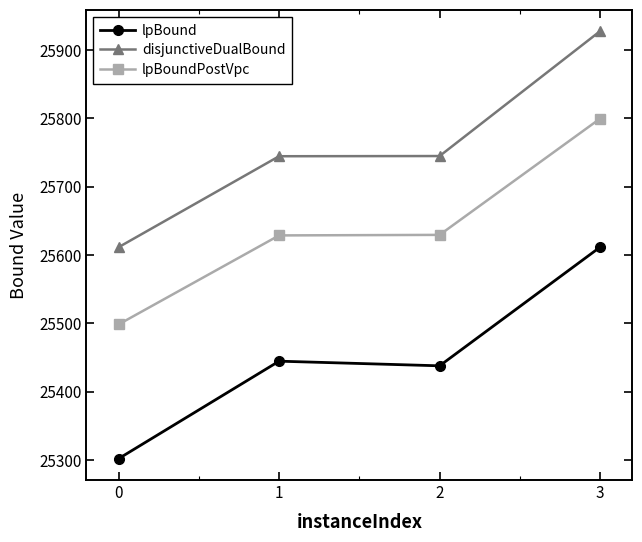

Which series changed the most between 0 and 1?

lpBound